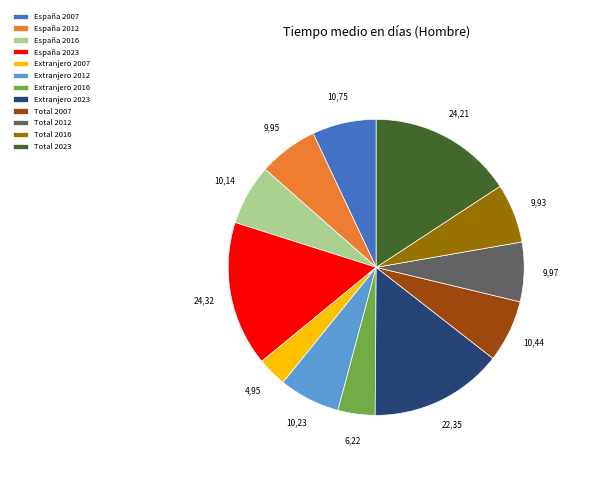

Combined, do España 2007 and Total 2016 account for over 50%?

No